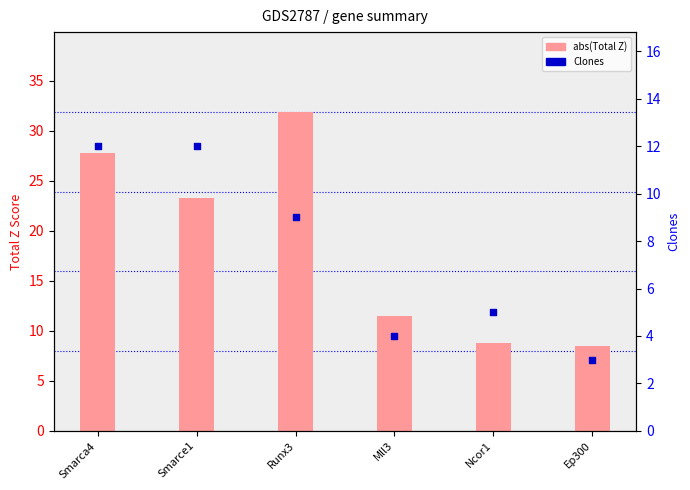

What is the total value across all series at Ep300?

11.5